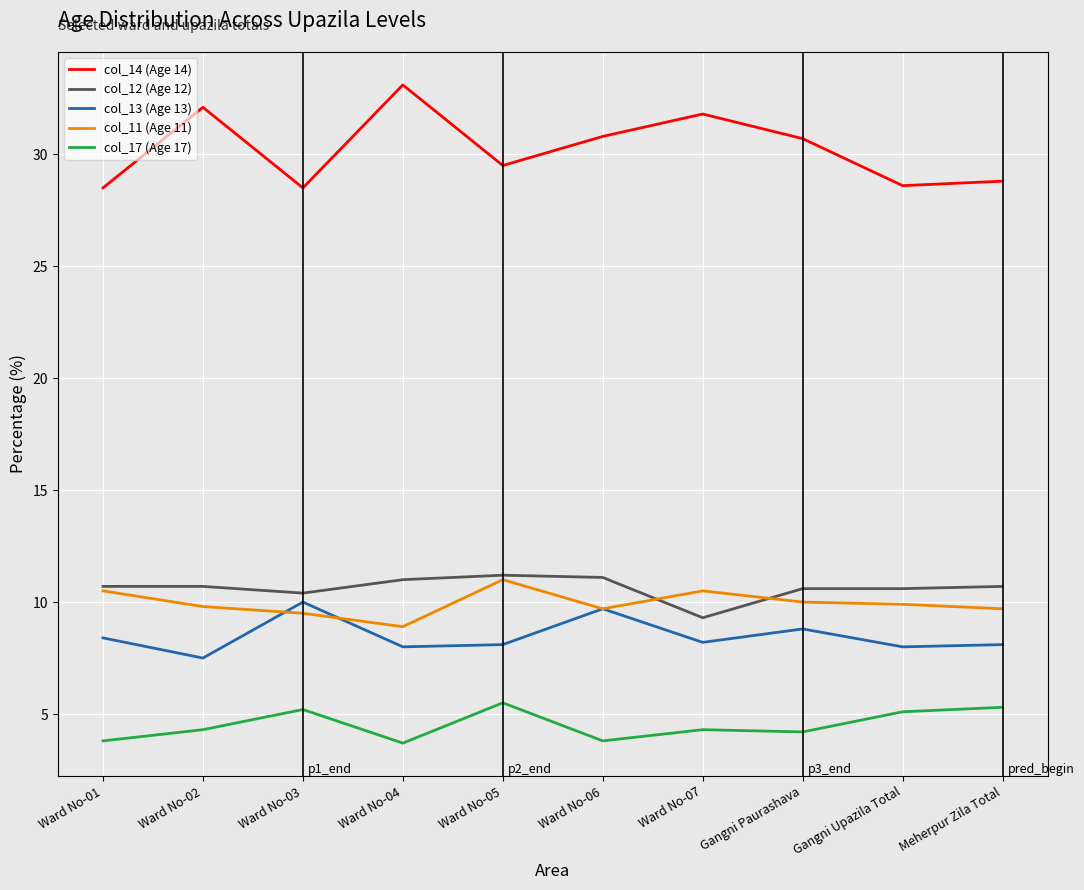

Where is the first local minimum for col_12 (Age 12)?

Ward No-03